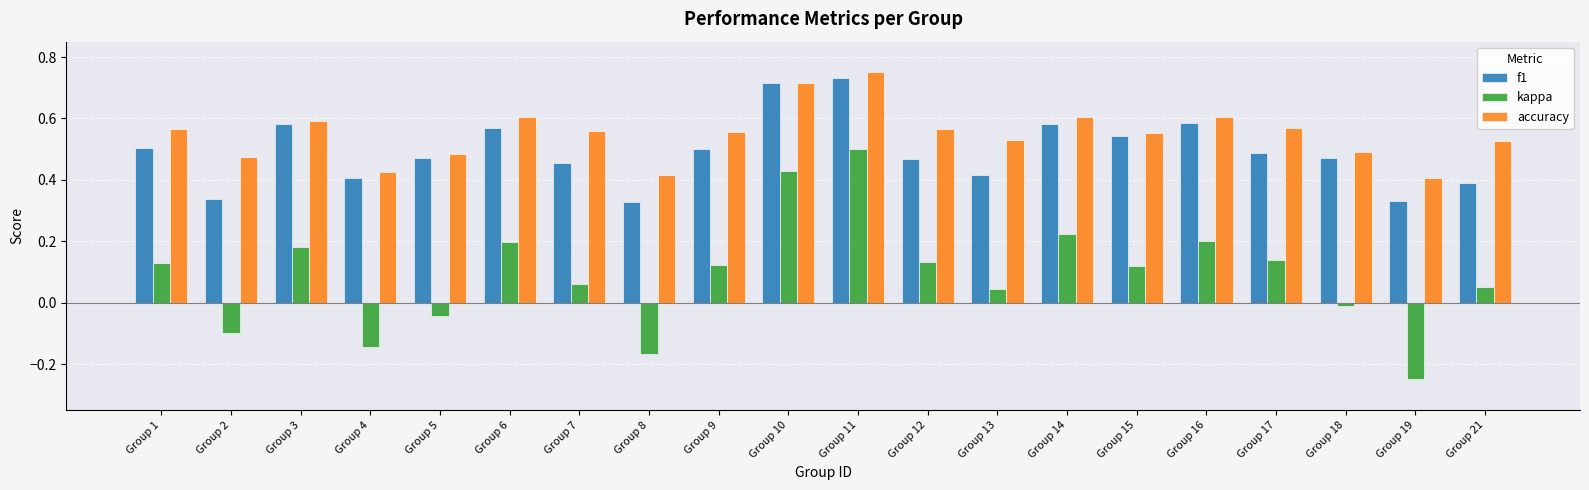

At how many categories does at least one series exceed 0?

20